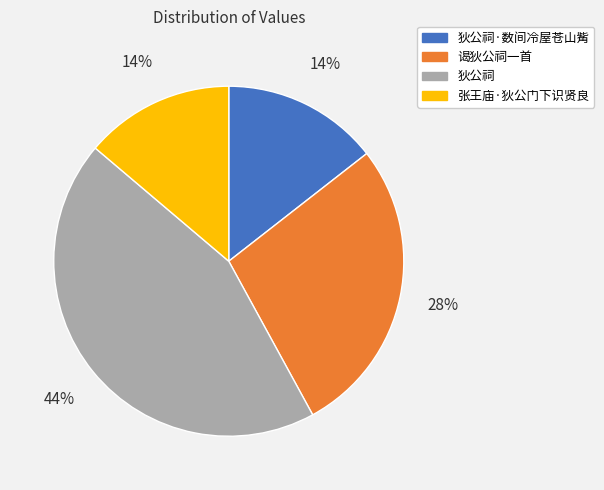

To the nearest percent, what is the difference between the largest and smallest slice percentages?

30%